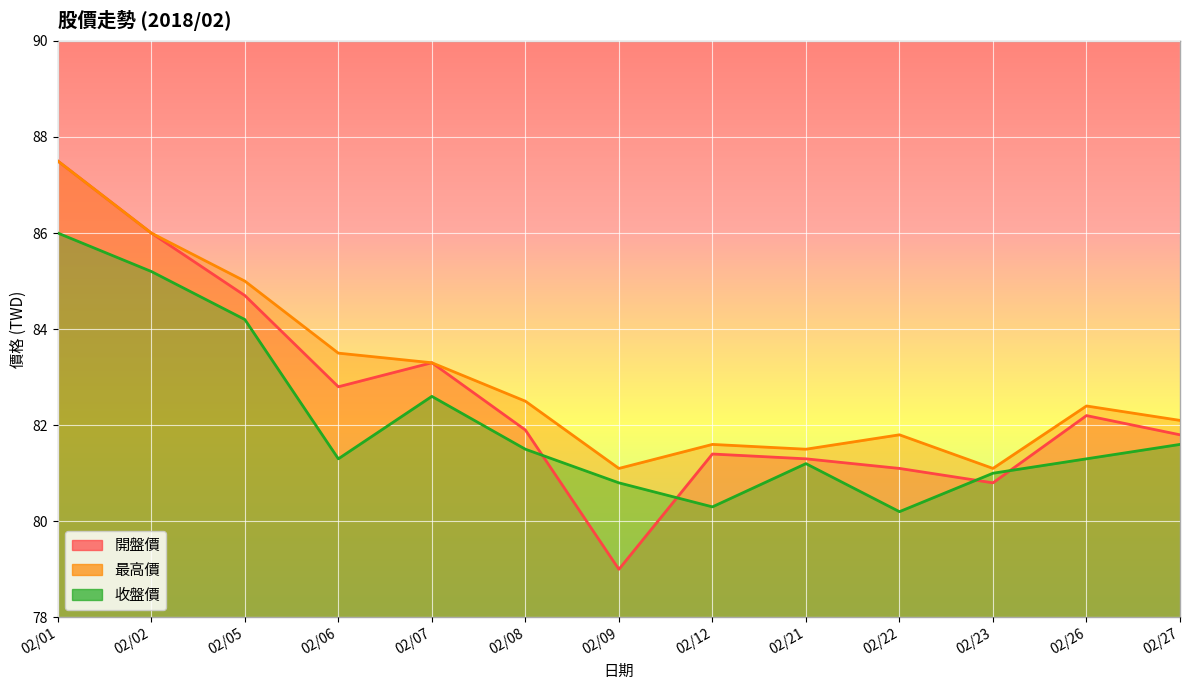

How many lines are shown in the chart?

3